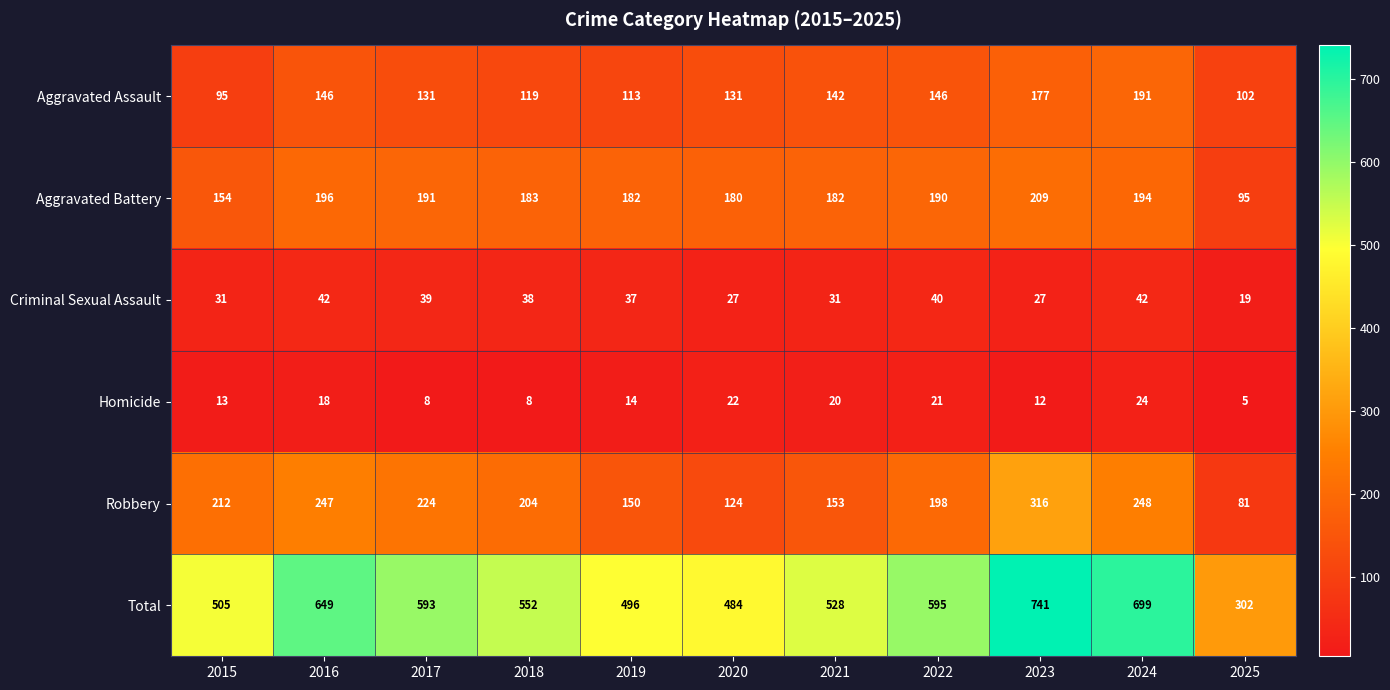

What is the sum of all Robbery values?

2157